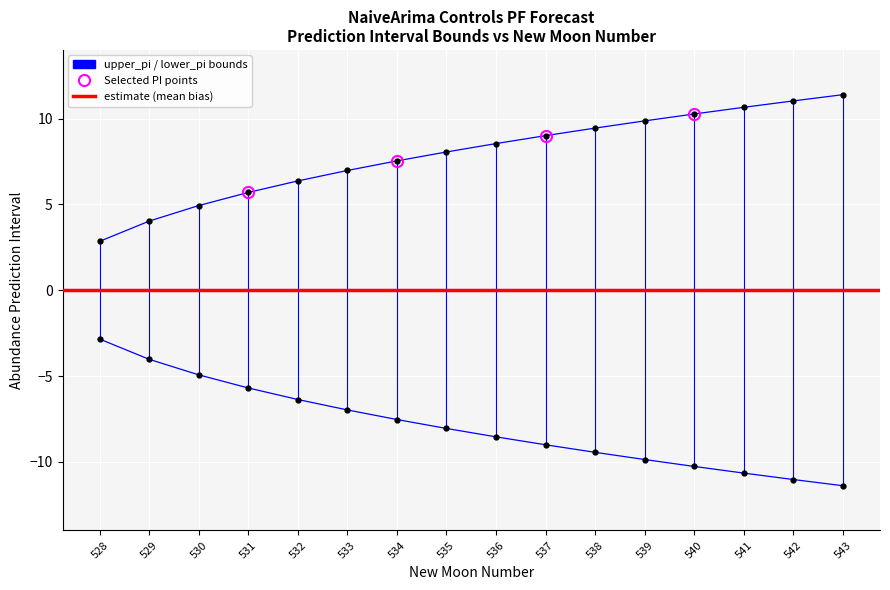

True or false: upper_pi and lower_pi cross at least once.

False